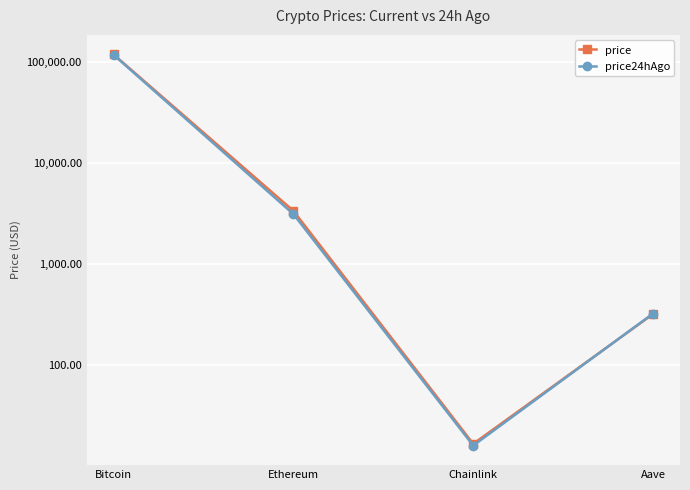

What is the sum of all price24hAgo values?

120693.3